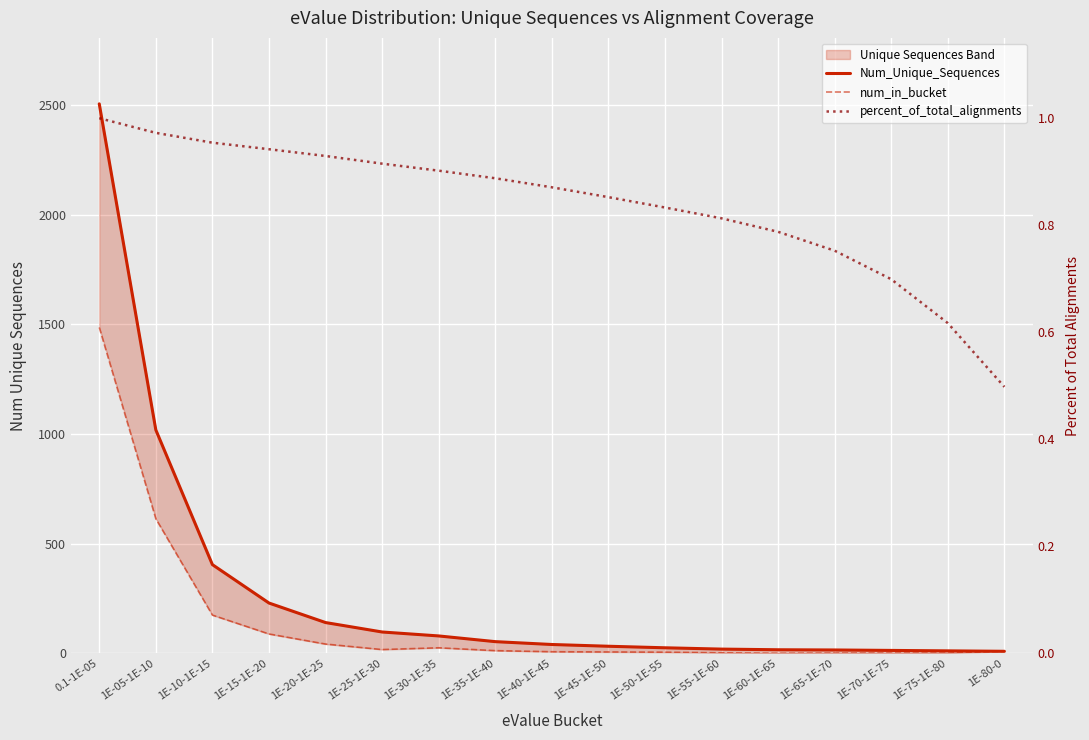

What is the sum of all num_in_bucket values?

2505.0